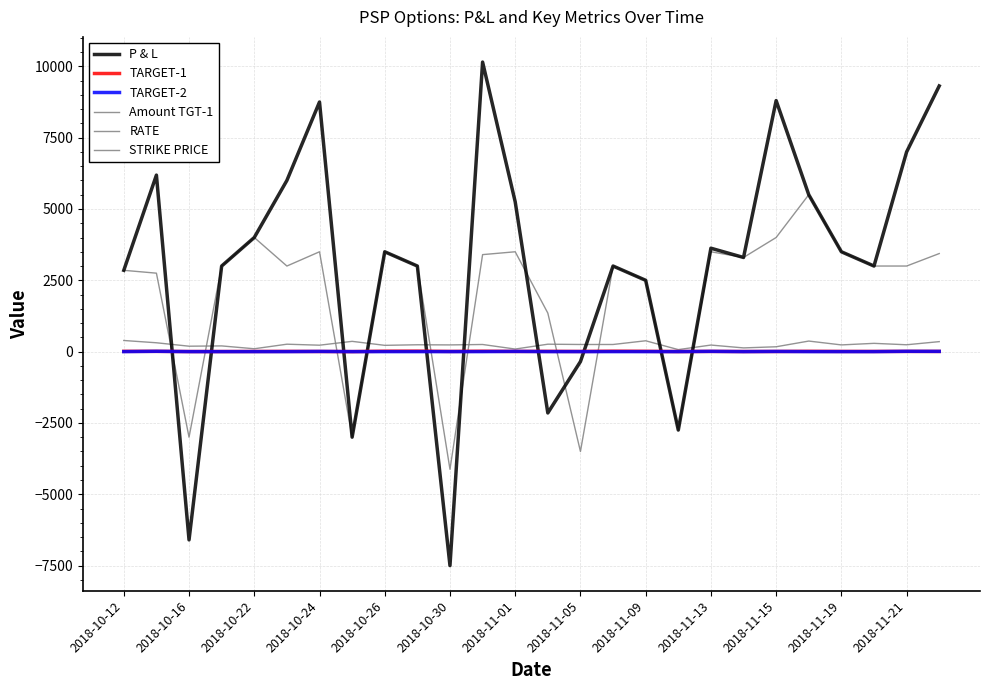

At which category does STRIKE PRICE reach its first local valley?

2018-10-16